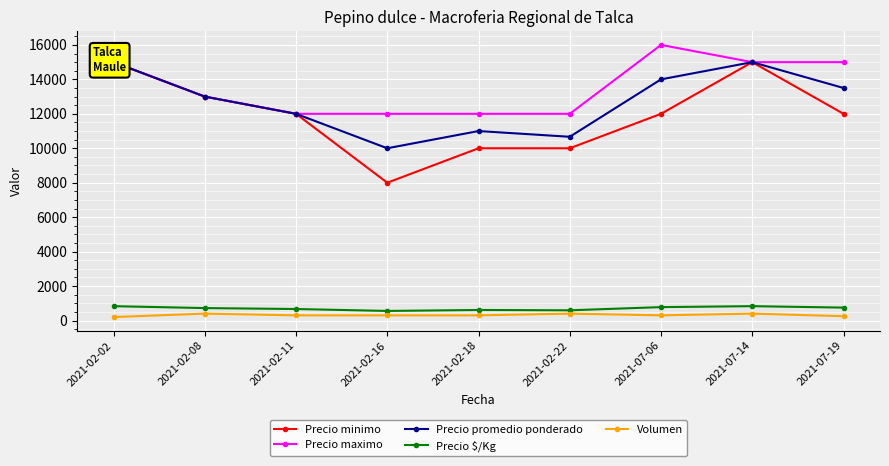

How many lines are shown in the chart?

5